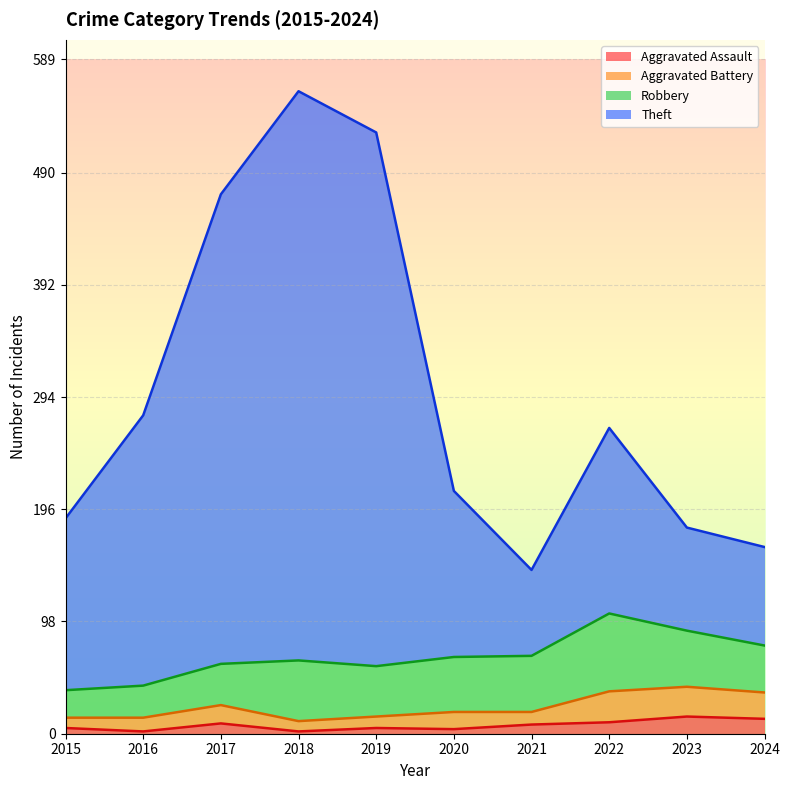

True or false: Aggravated Assault and Theft cross at least once.

False